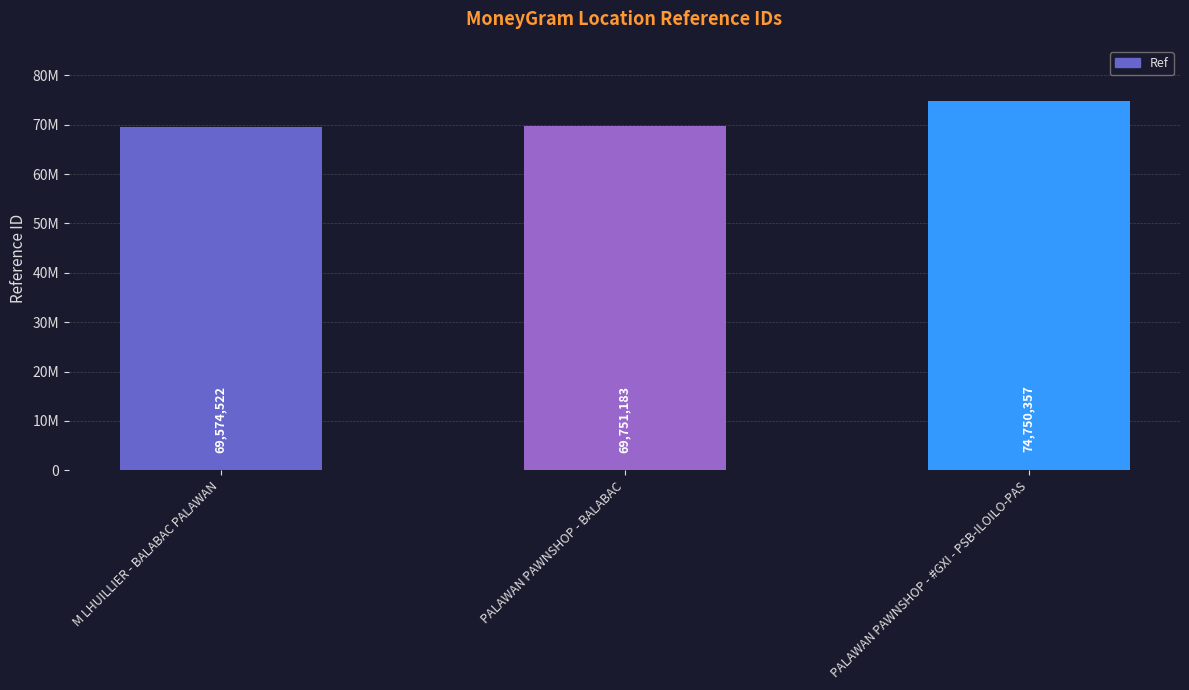

List the labels in order of value, largest first.

PALAWAN PAWNSHOP - #GXI - PSB-ILOILO-PAS, PALAWAN PAWNSHOP - BALABAC, M LHUILLIER - BALABAC PALAWAN